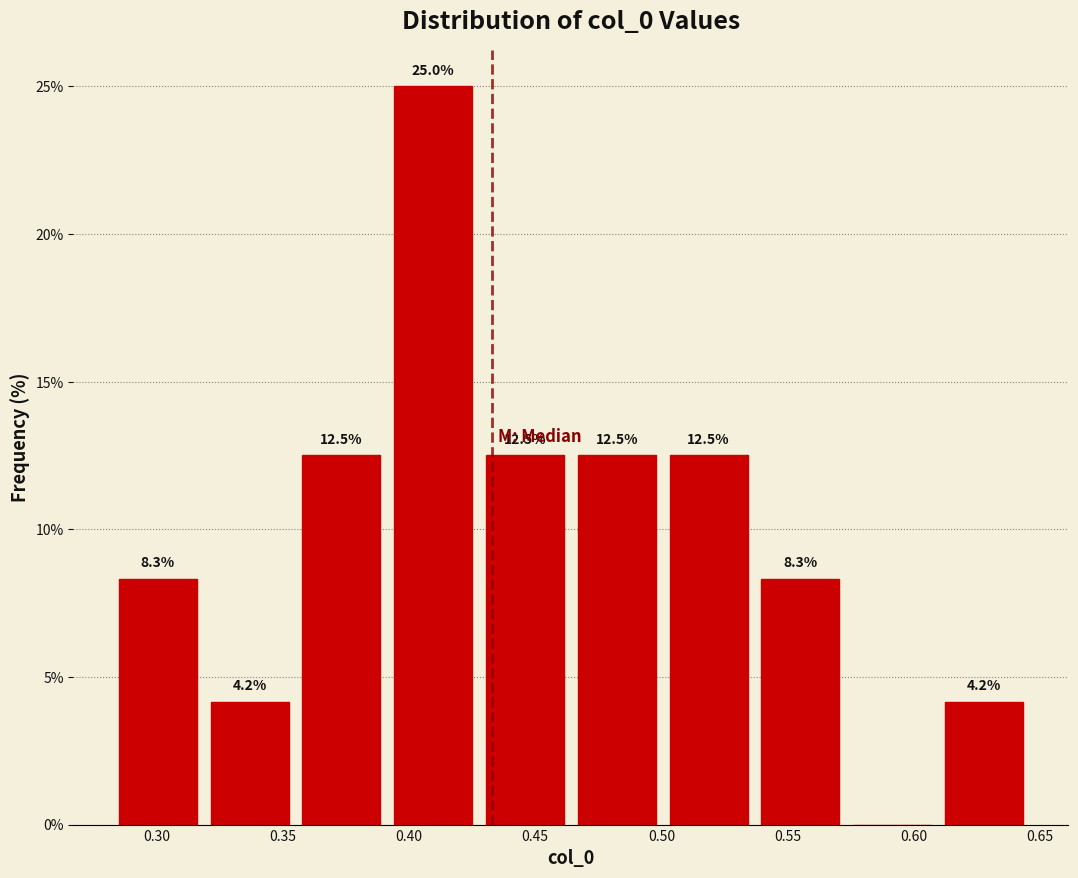

Which range on the x-axis has the tallest bar?

0.390 to 0.430